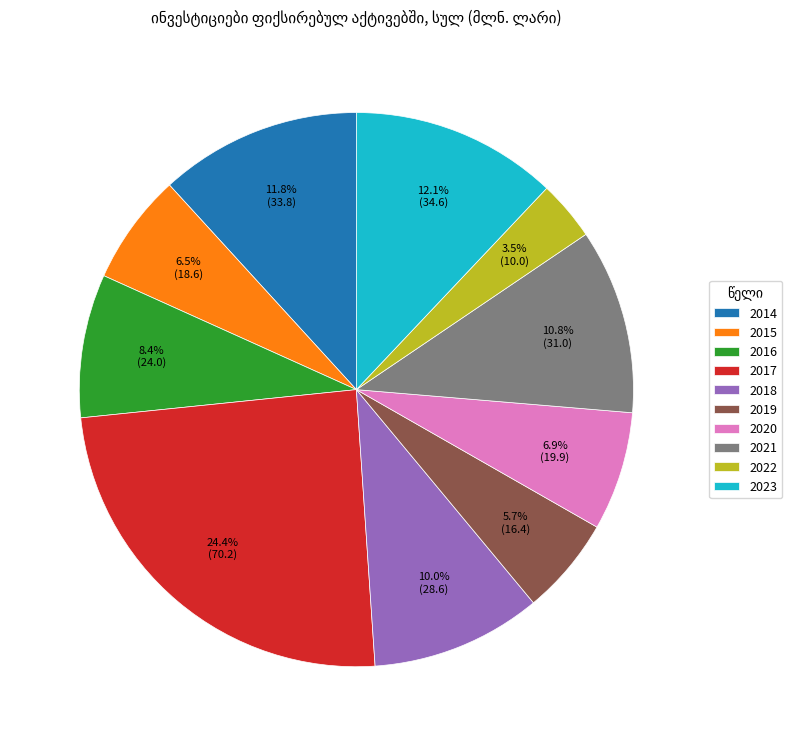

Is there a majority slice in this chart?

No